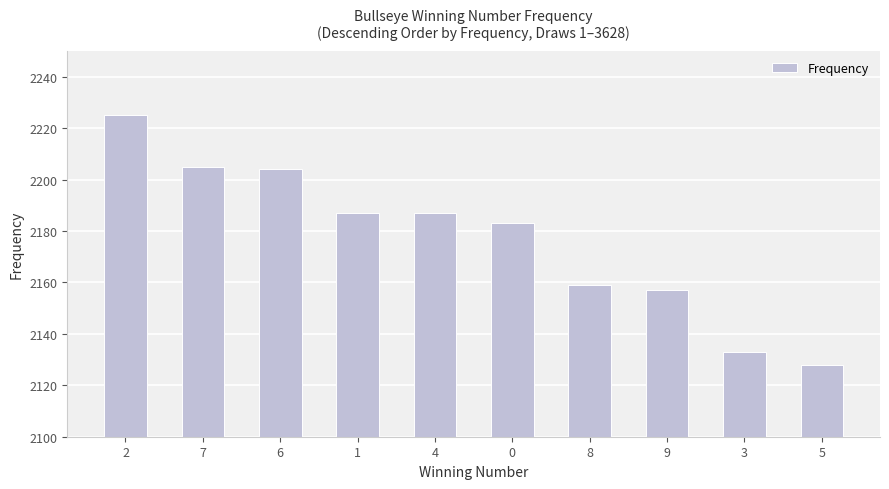

The value at 9 is 3625. True or false?

False